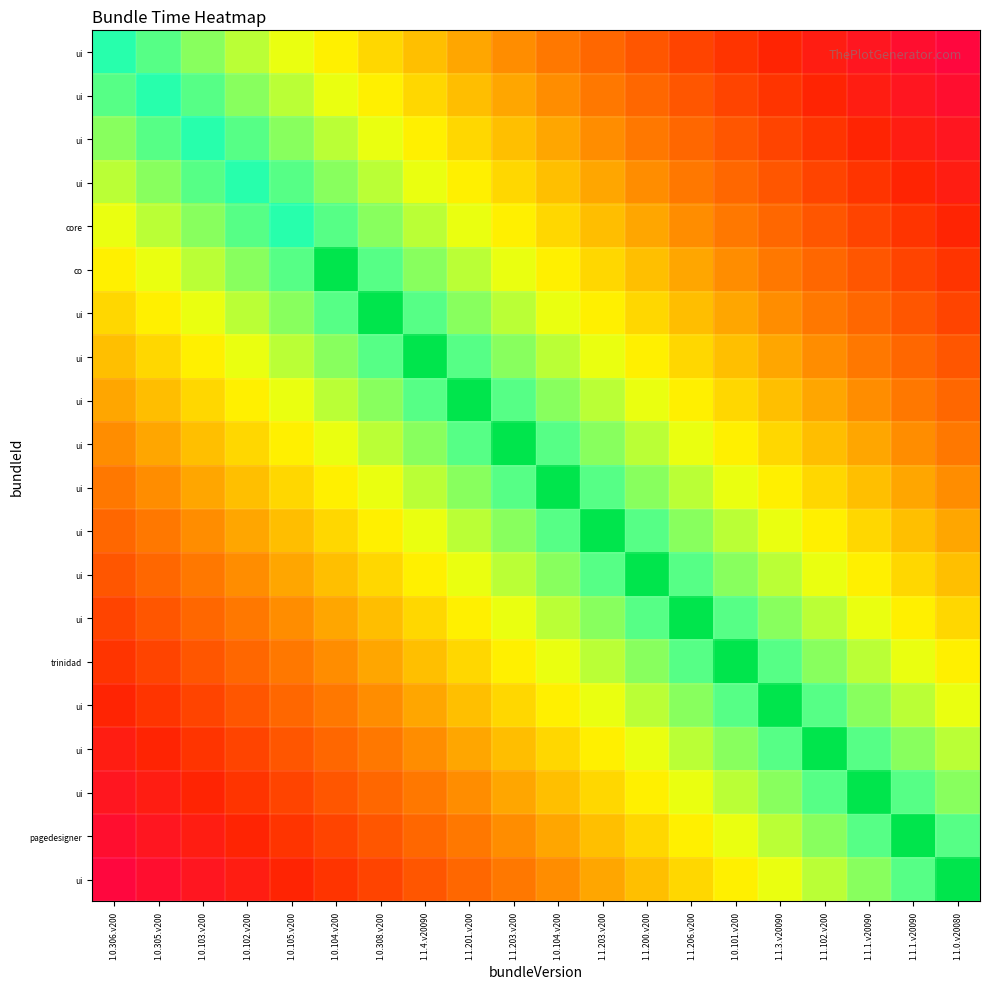

Between 1.1.102.v200 and 1.1.203.v200, which is larger?

1.1.203.v200